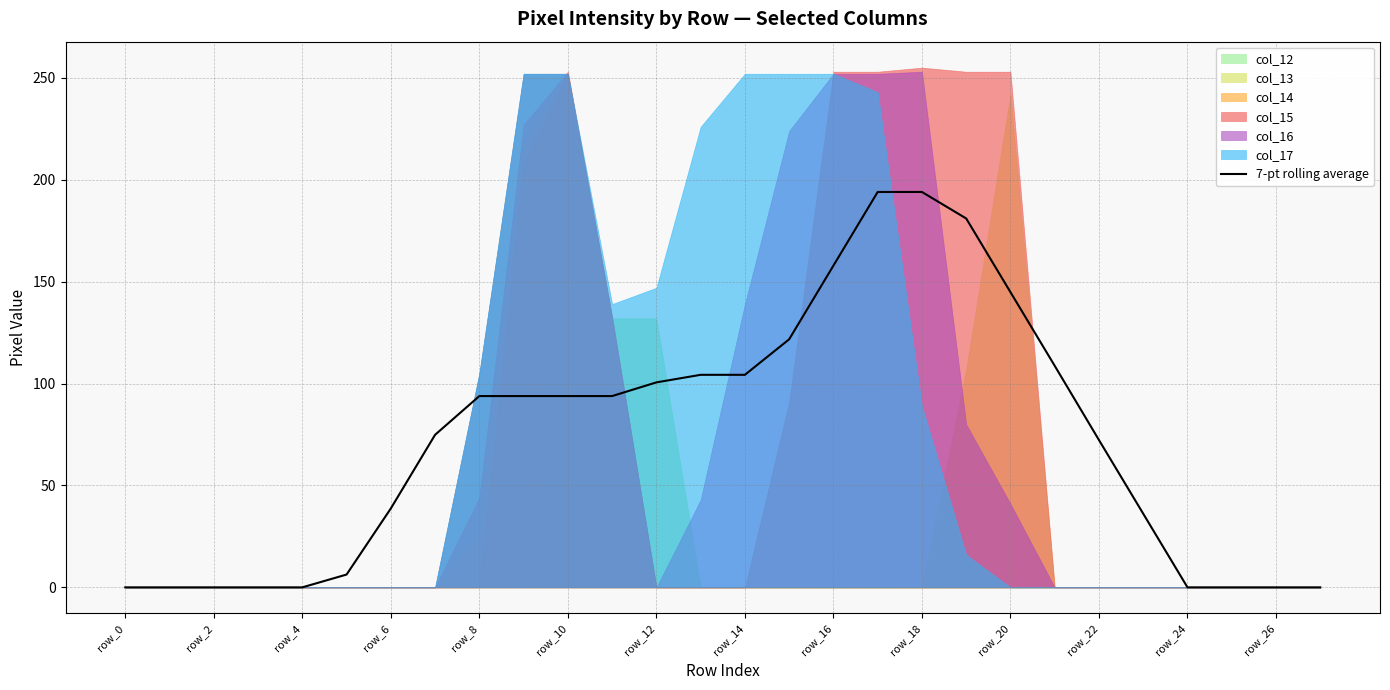

The value of 7-pt rolling average at row_6 is 65.7. True or false?

False